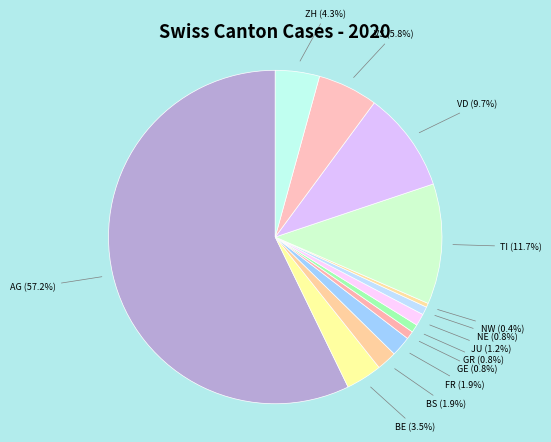

Which category has the biggest portion of the pie?

AG